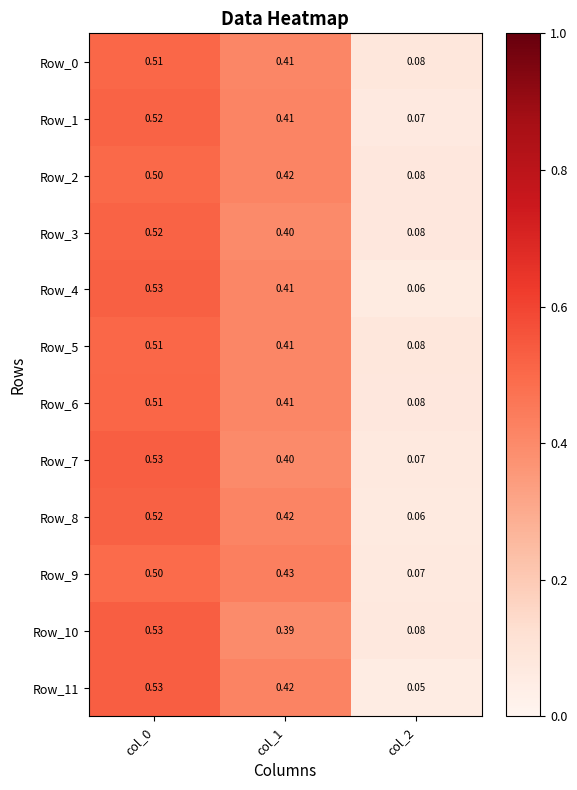

What is the total value across all series at col_1?

4.9